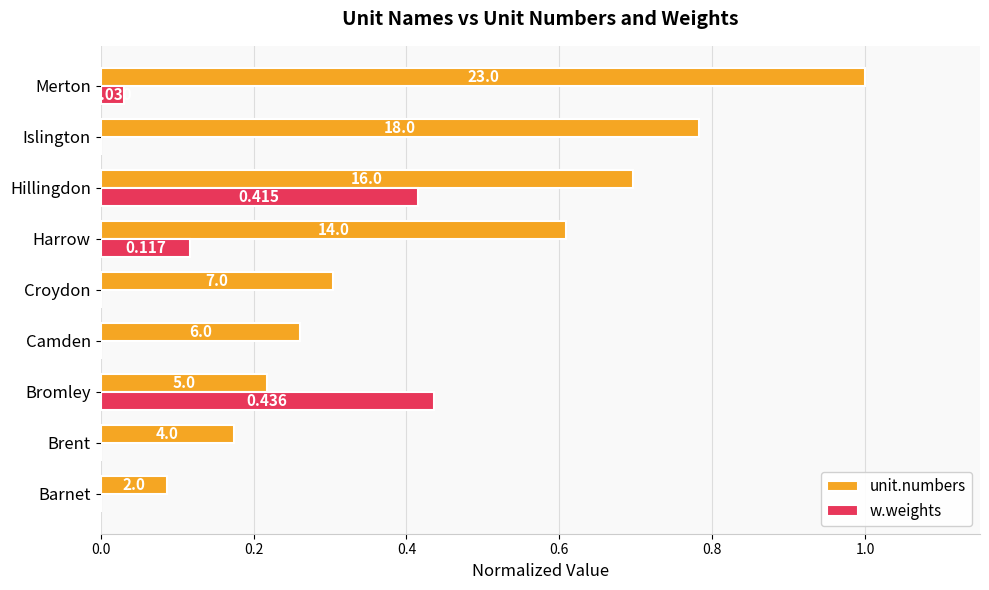

What are all the series names shown in the legend?

unit.numbers, w.weights